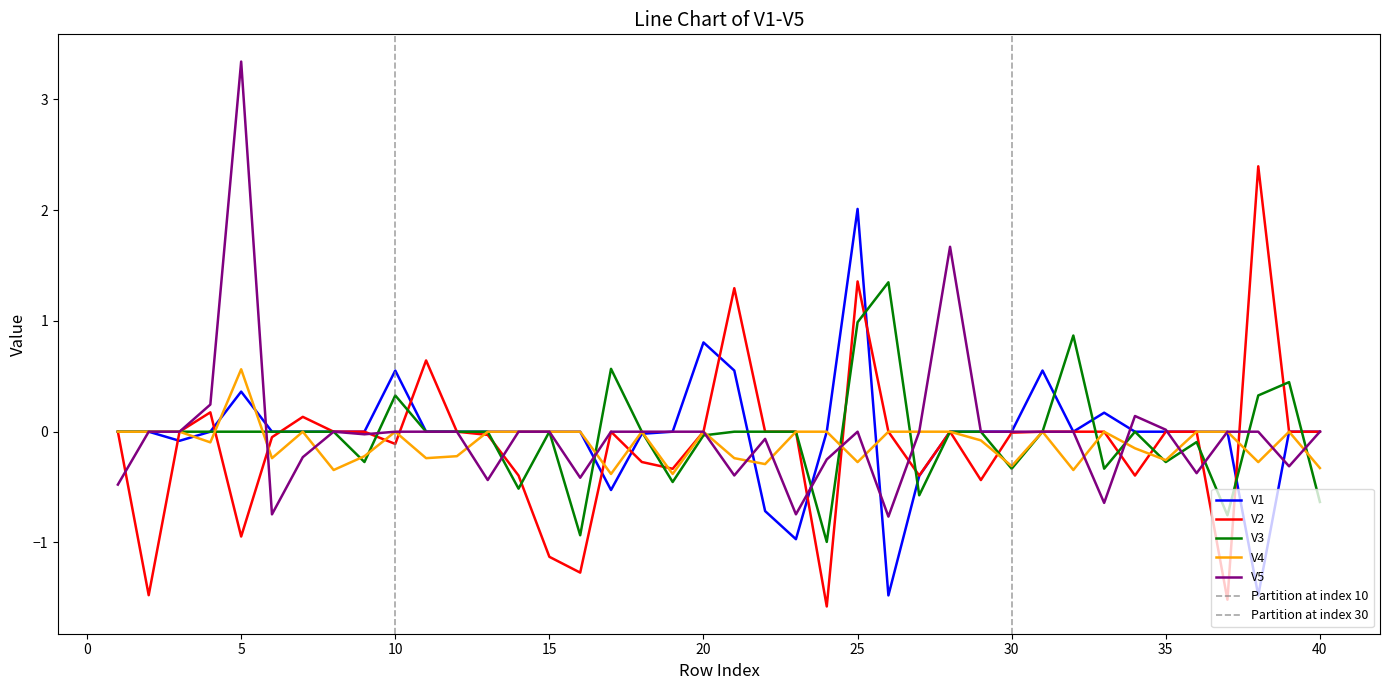

How many values in the V2 series are below 0?

16